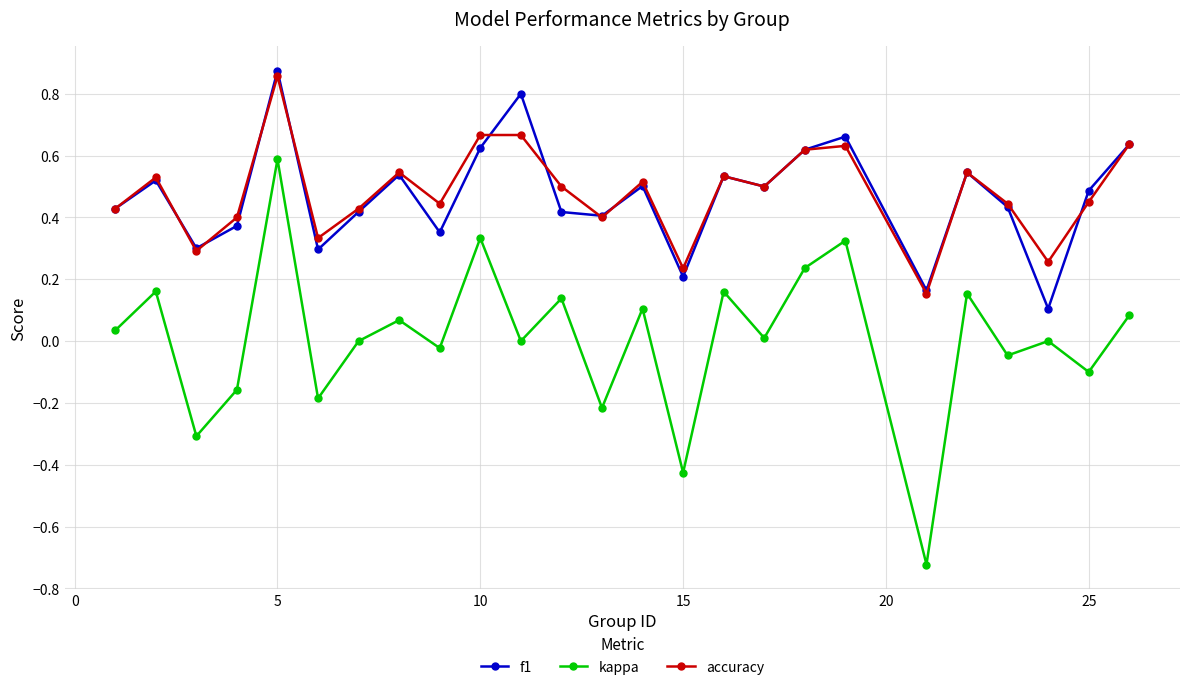

Which series has the largest range (max minus min)?

kappa